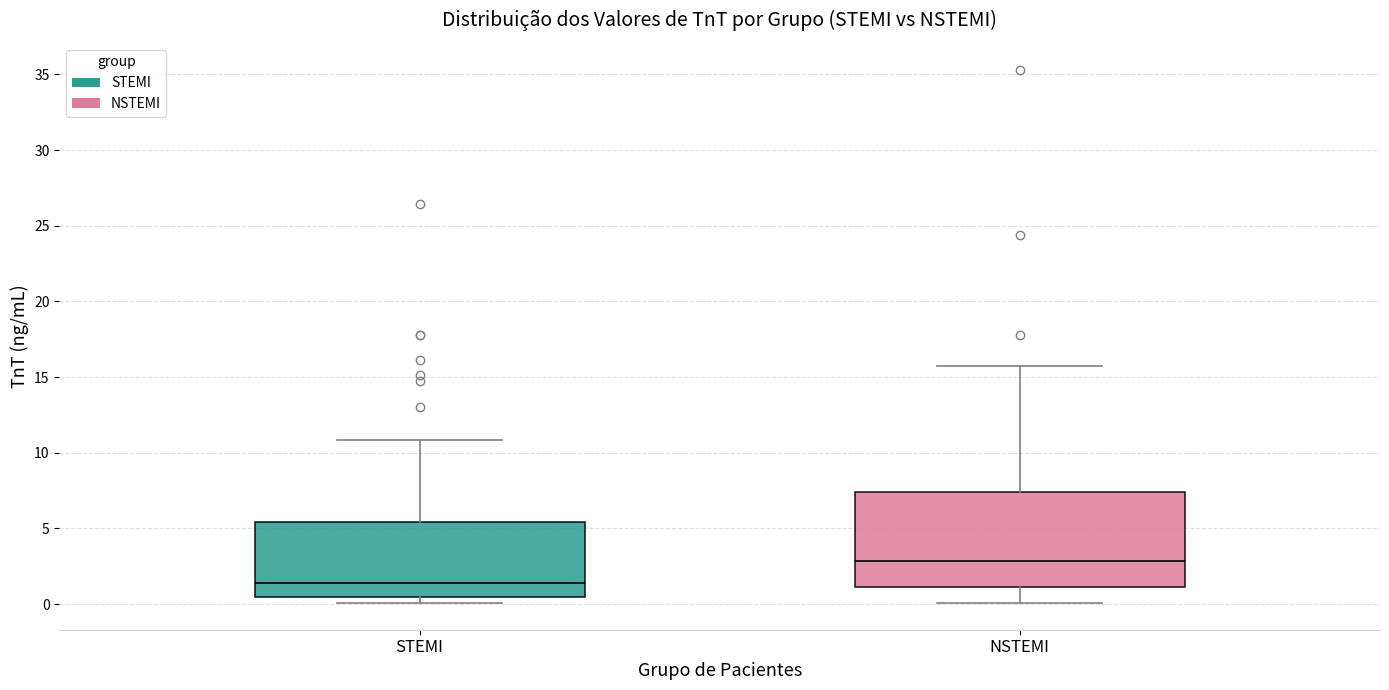

Reading left to right, read every box against the y-axis: the position of its median line, the range the box covers, and the ends of its whiskers. The values are not printed on the chart, so give them approximately, as read against the axis.

STEMI: median 1.5, box 0.5 to 5.5, whiskers 0.0 to 11.0
NSTEMI: median 3.0, box 1.0 to 7.5, whiskers 0.0 to 15.5